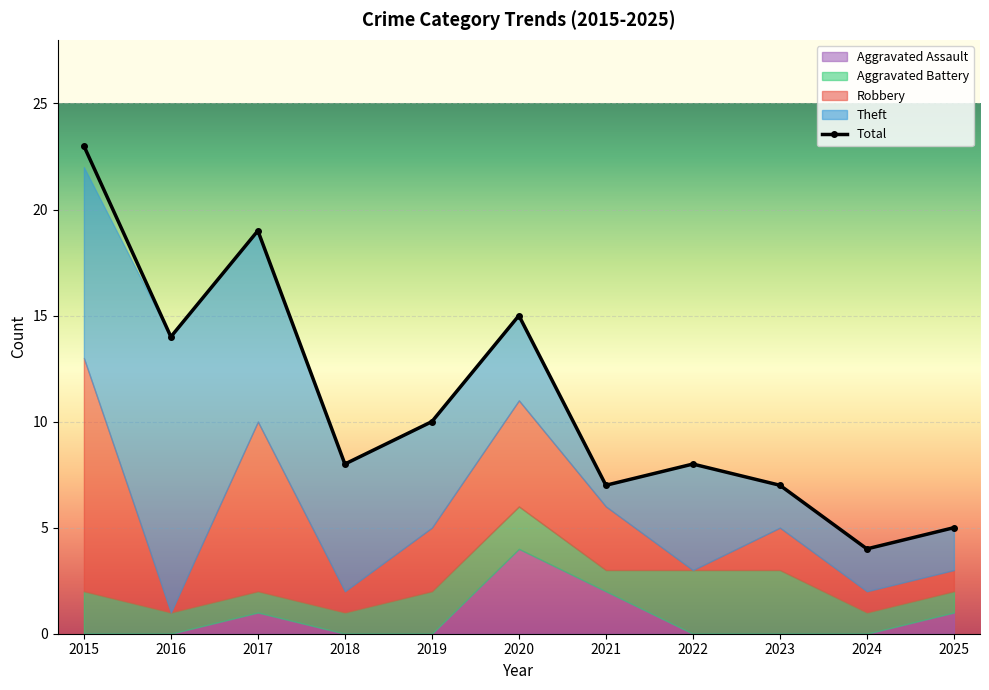

How many interior local valleys does the Aggravated Battery series have?

1